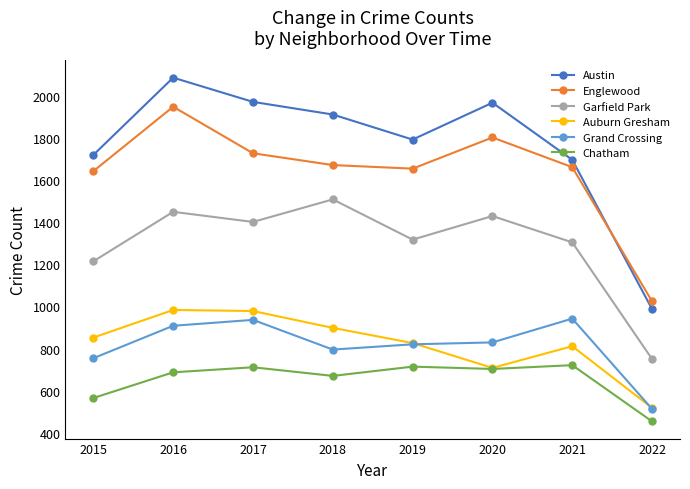

What is the difference between the highest and lowest values at 2019?

1078